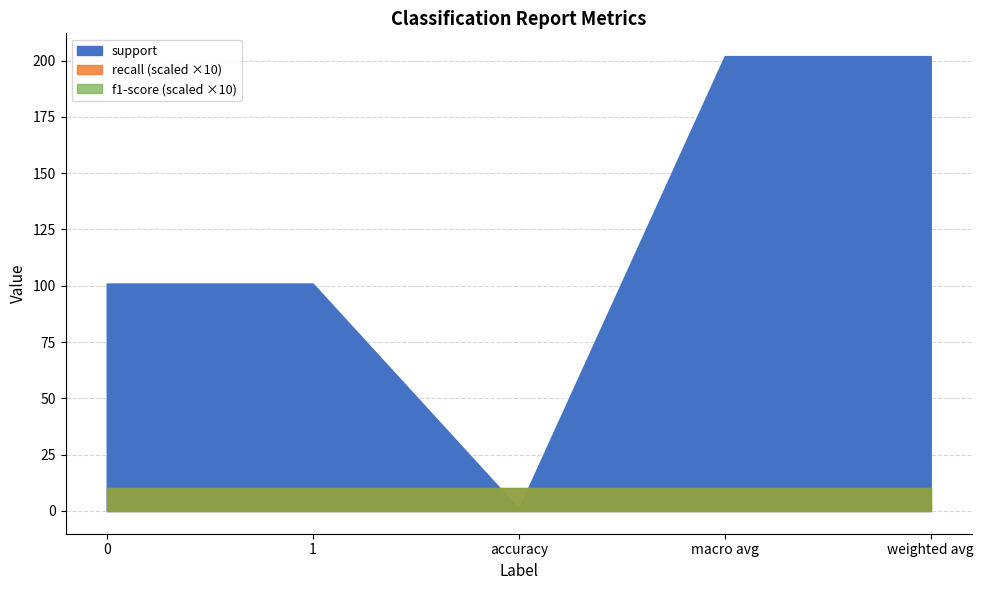

What position from the right is macro avg?

2